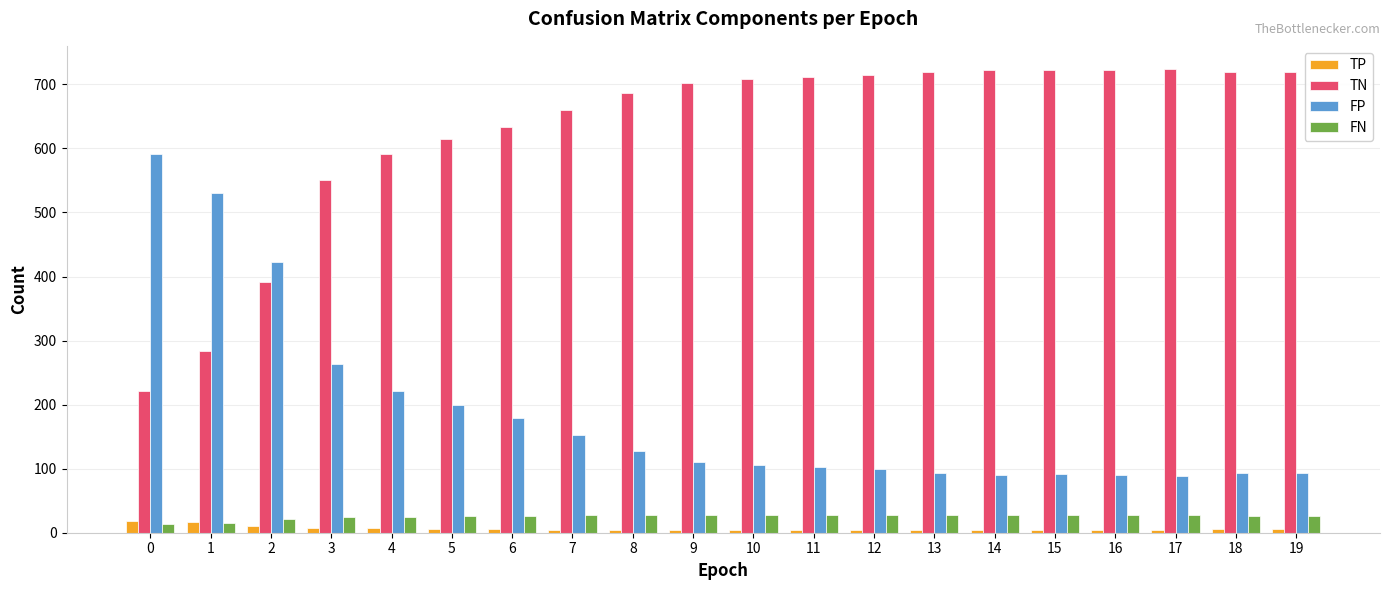

What is the greatest value displayed?

724